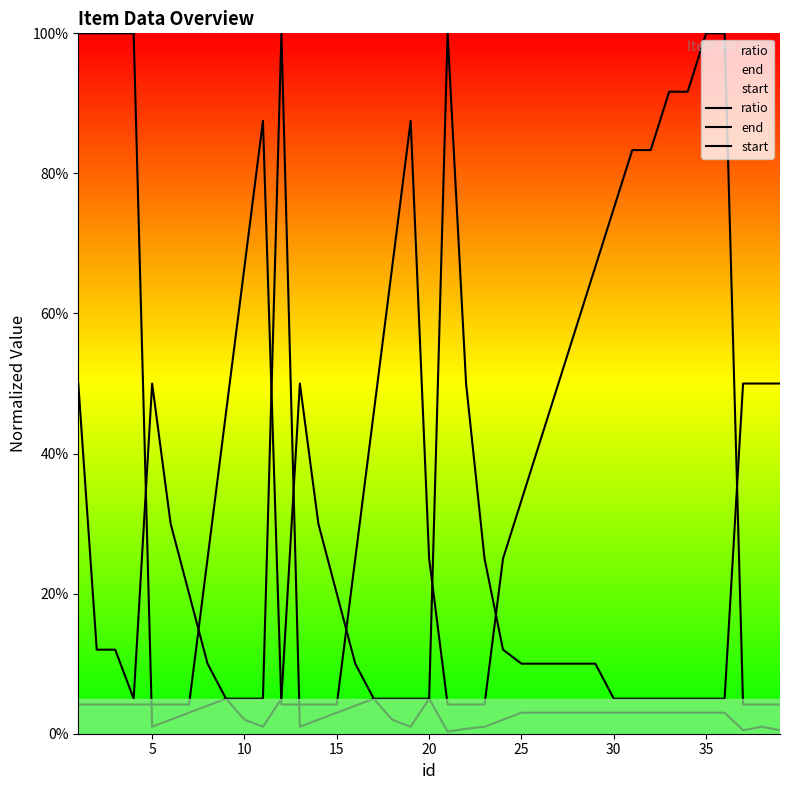

Is it true that start equals 0.4 at 35?

False